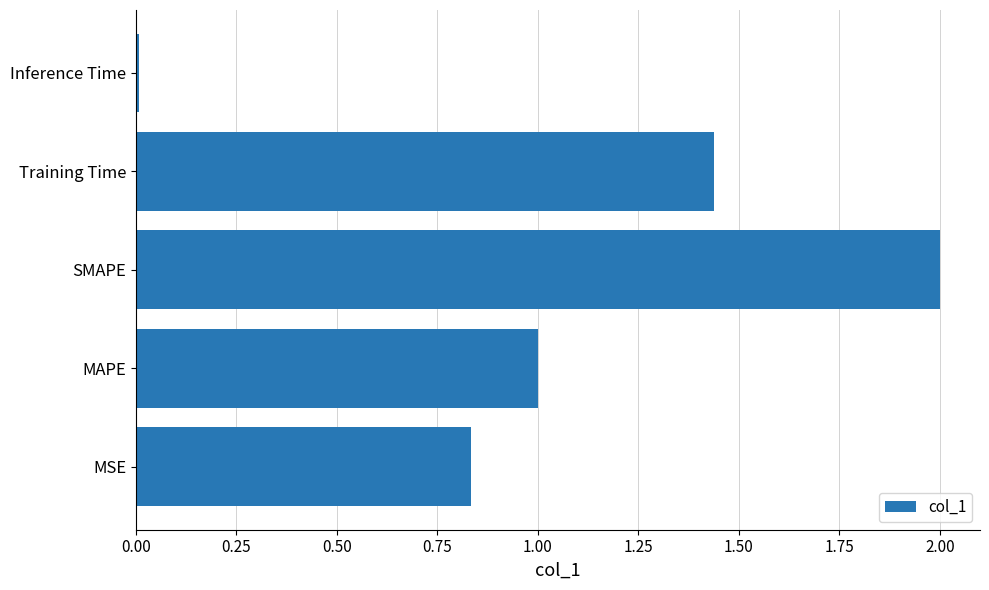

What is the difference between the values at MAPE and Training Time?

0.4